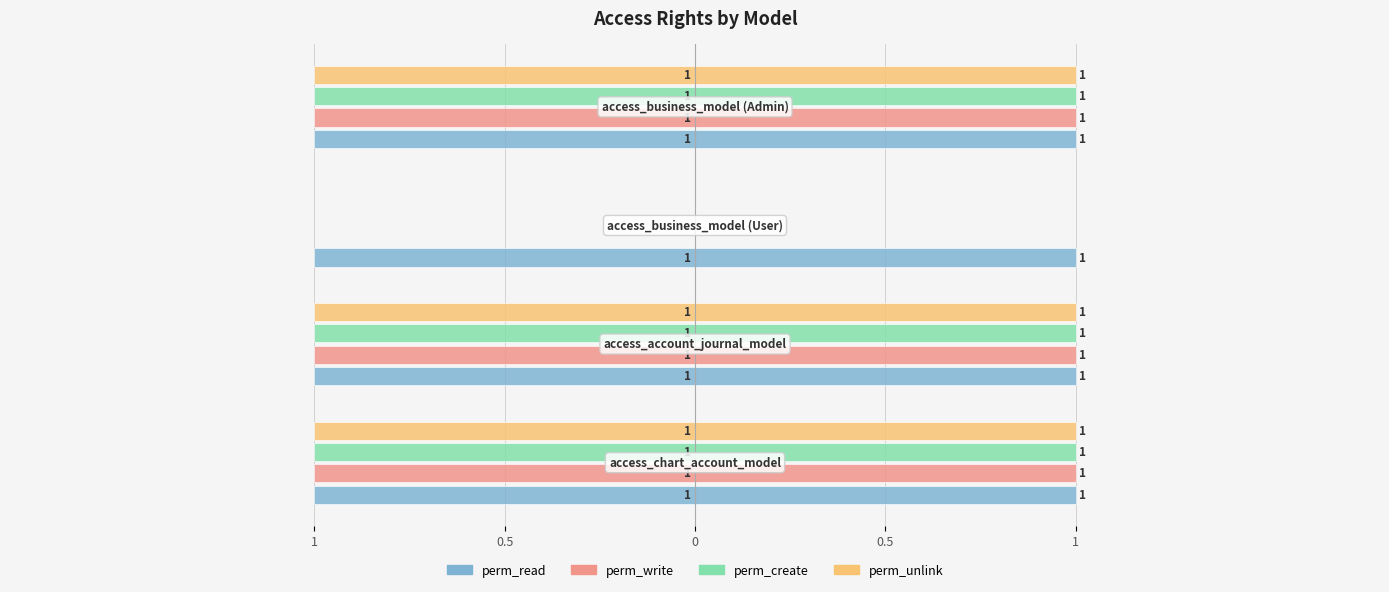

How many groups of bars are there?

4